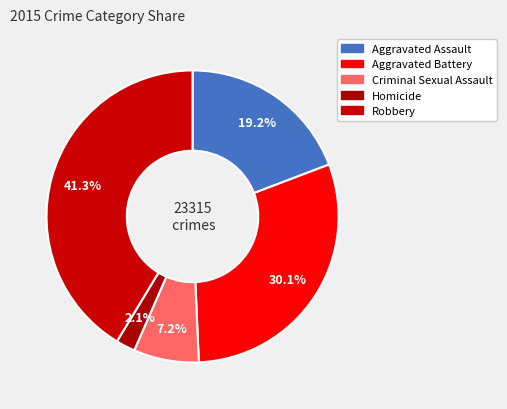

Which has a higher value, Aggravated Assault or Robbery?

Robbery